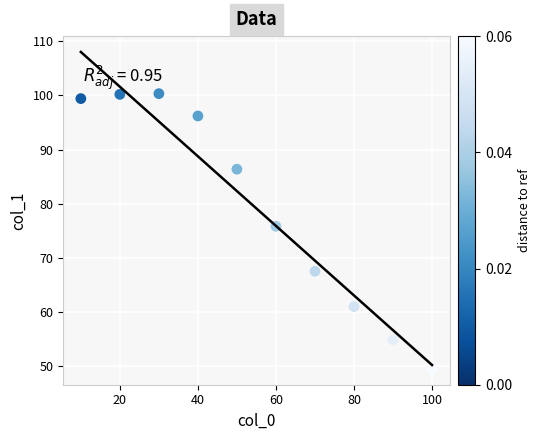

What Y value in the scatter plot is closest to 74?

75.8